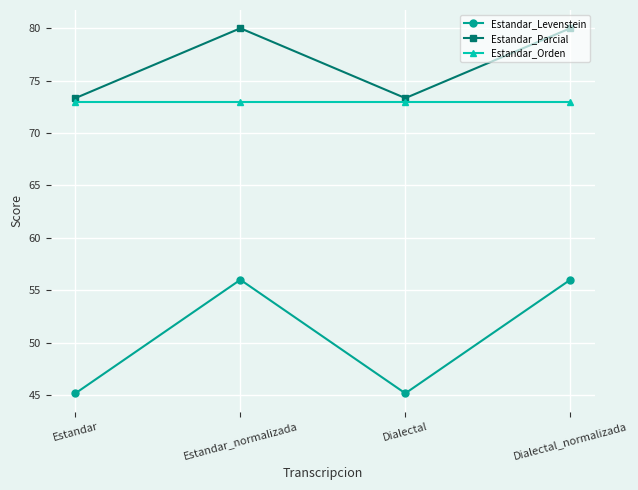

List the series in order of their peak value, highest first.

Estandar_Parcial, Estandar_Orden, Estandar_Levenstein